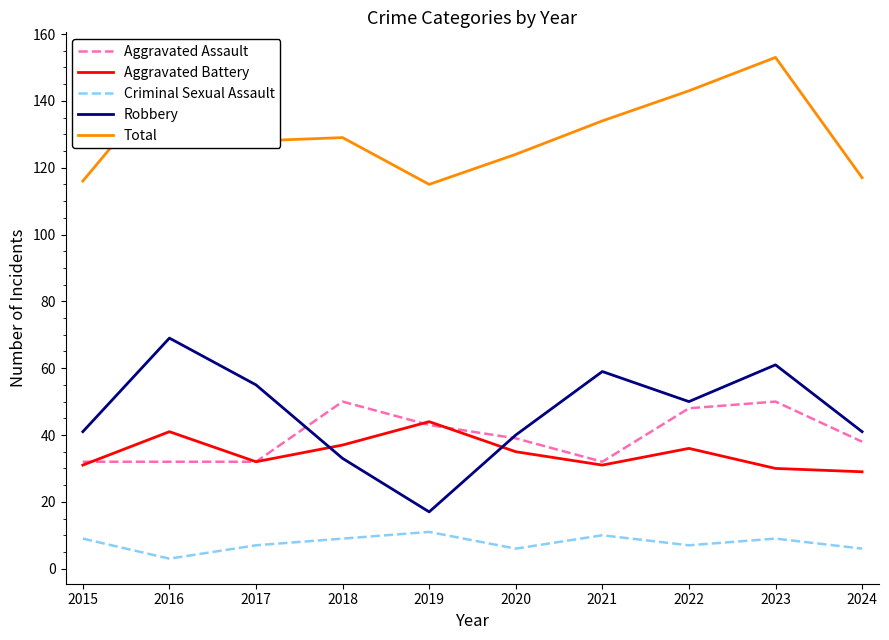

Count the number of categories in the chart.

10